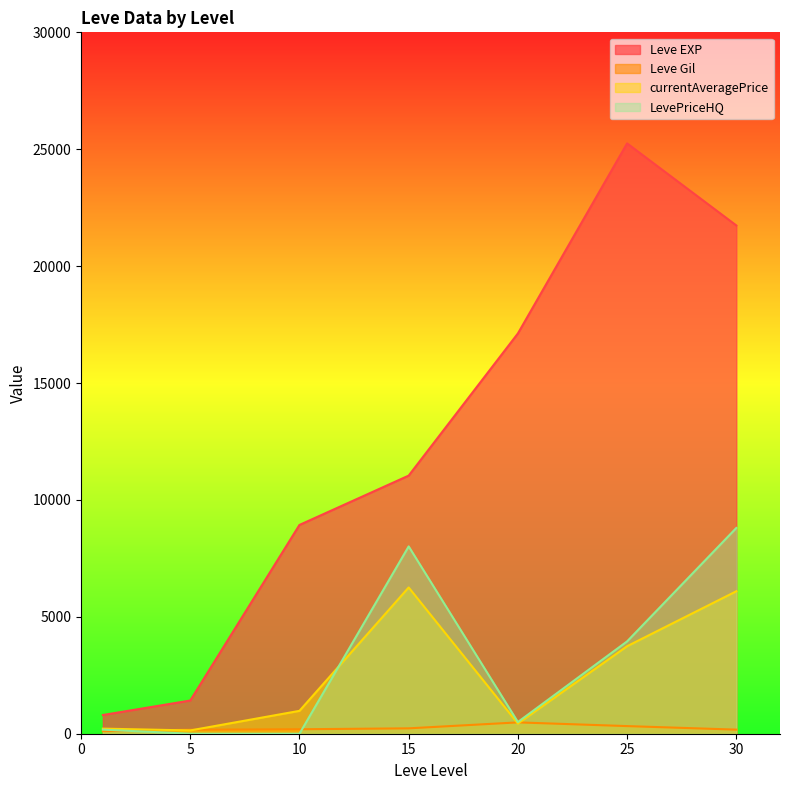

At how many categories does at least one series exceed 14669?

3